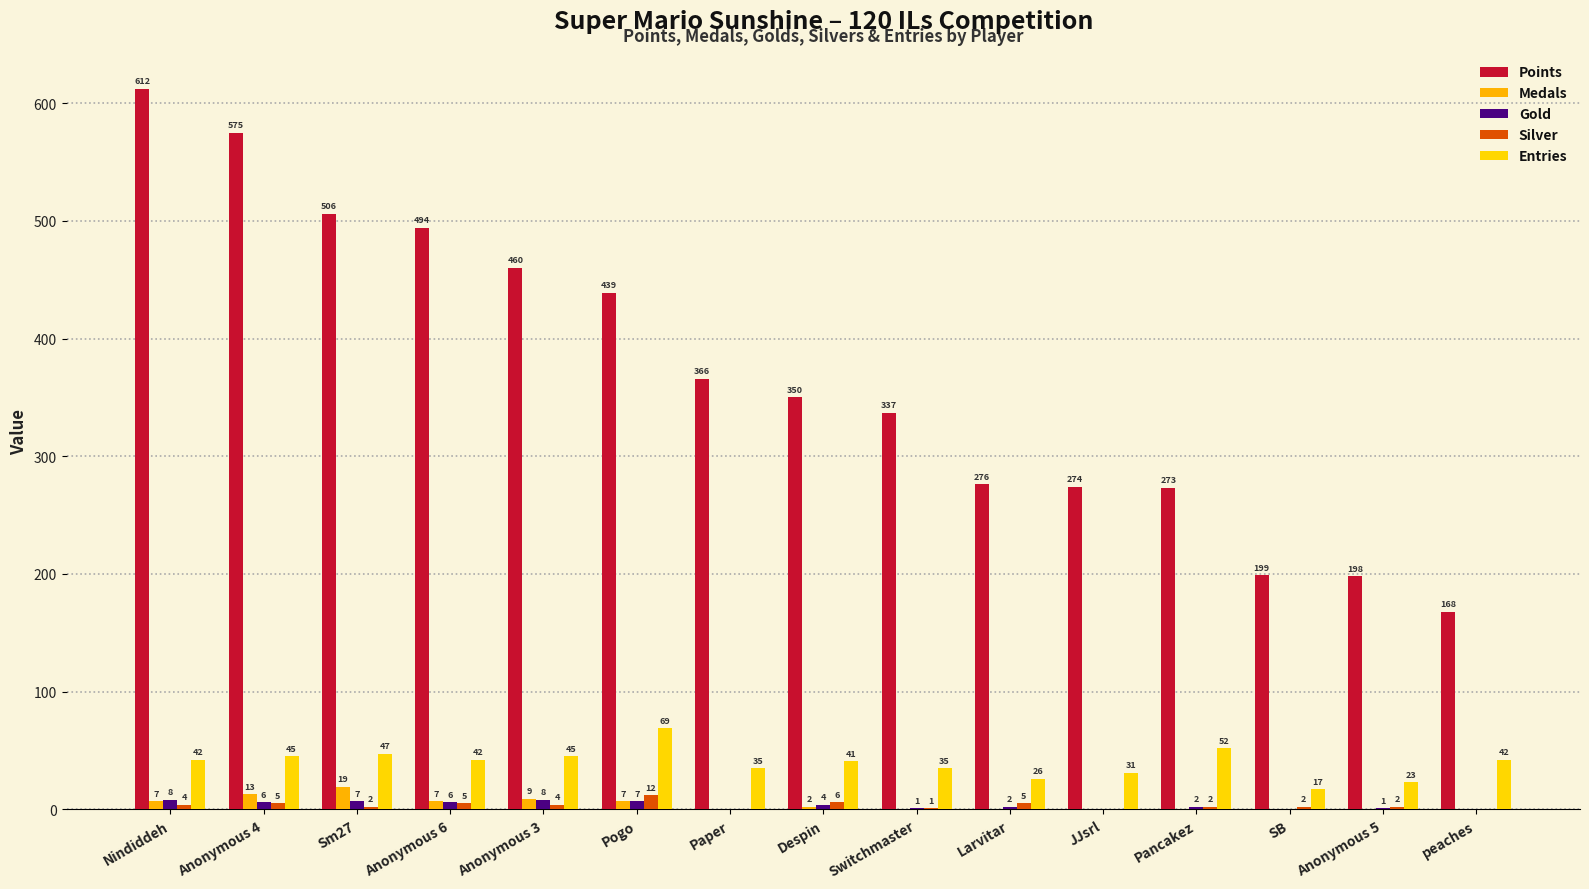

What is the sum of all Silver values?

50